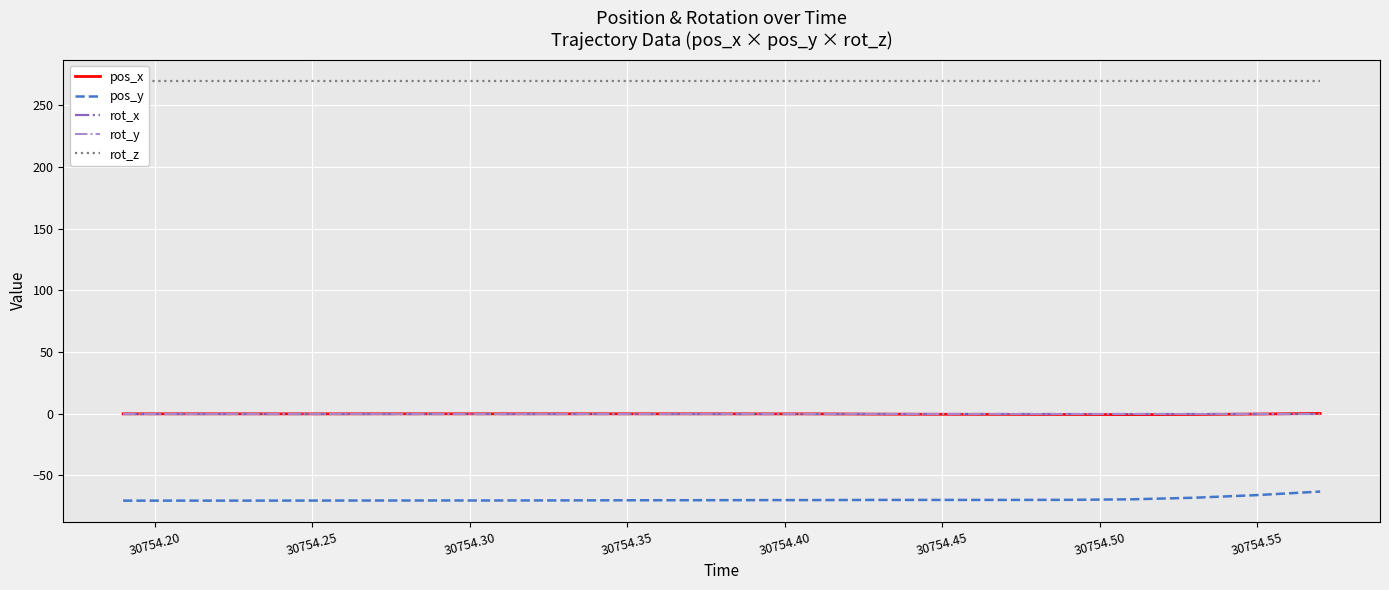

True or false: rot_y has more than 2 interior local peaks.

False